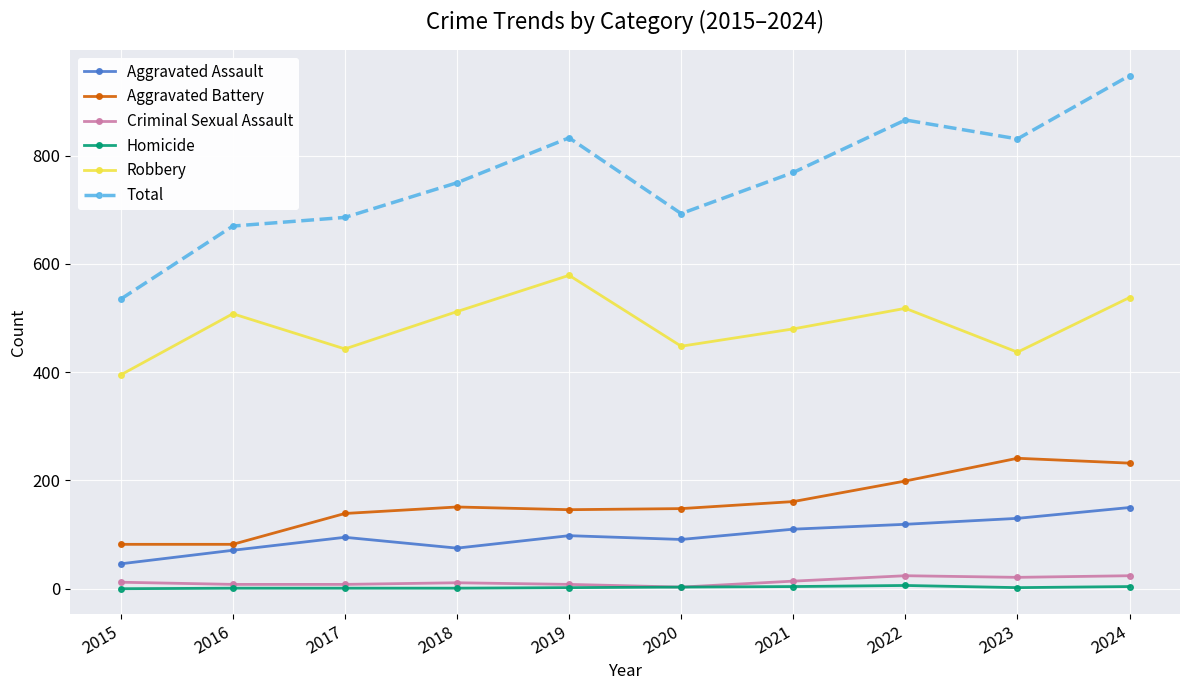

Is the value of Criminal Sexual Assault at 2020 greater than the value of Robbery at 2020?

No